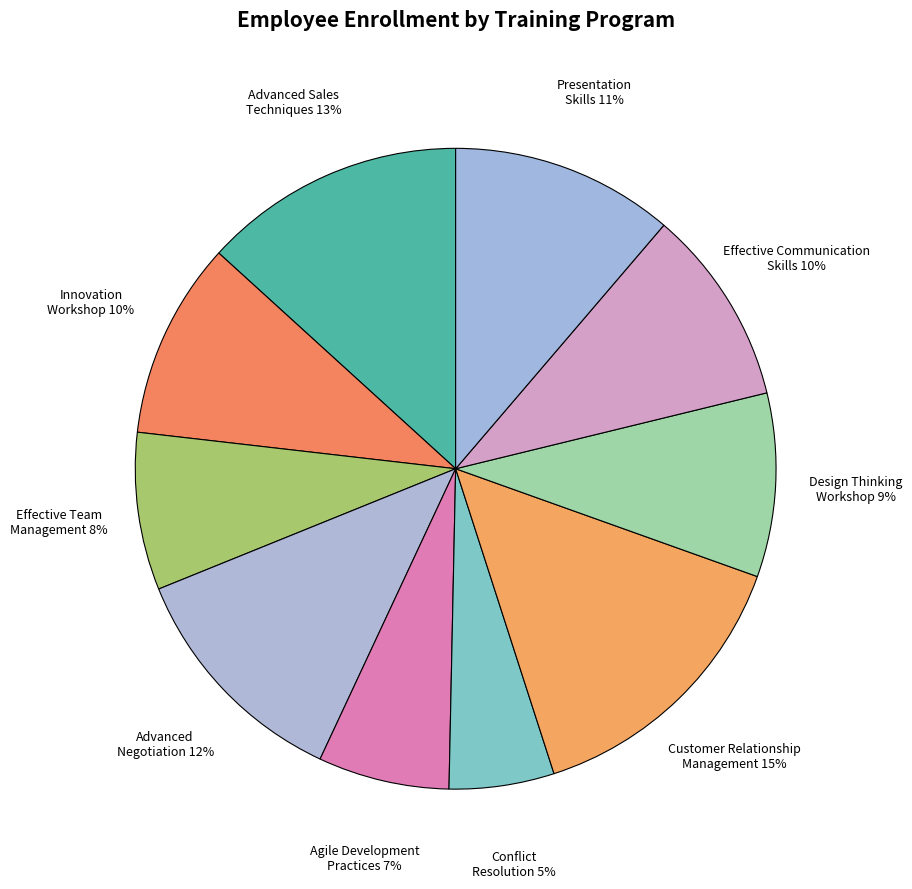

What is the smallest slice in the pie chart?

Conflict Resolution